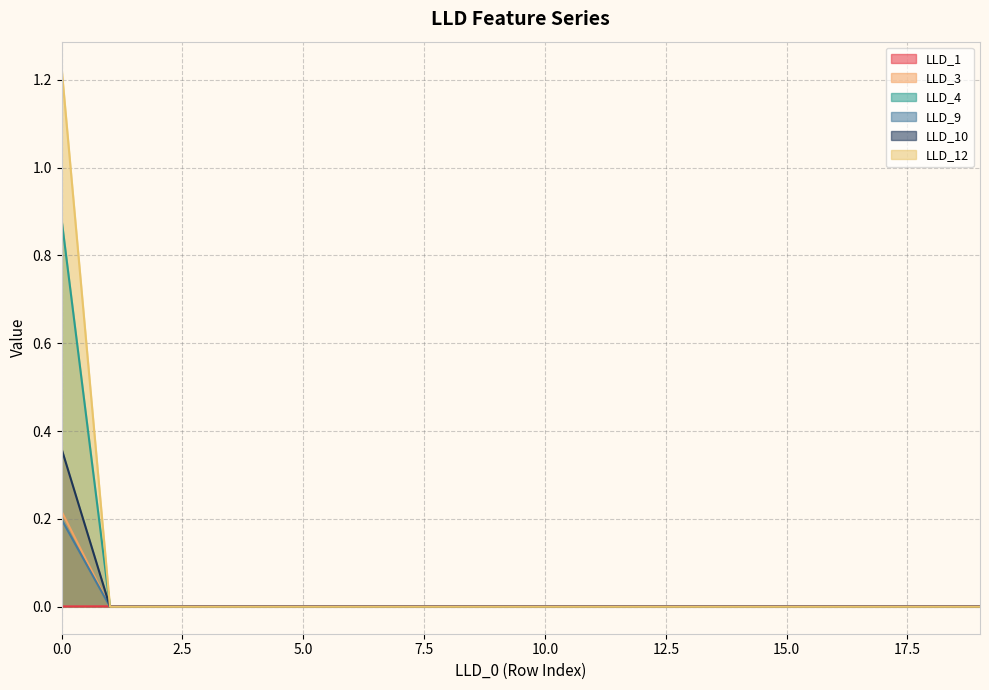

True or false: LLD_10 and LLD_9 intersect in this chart.

False